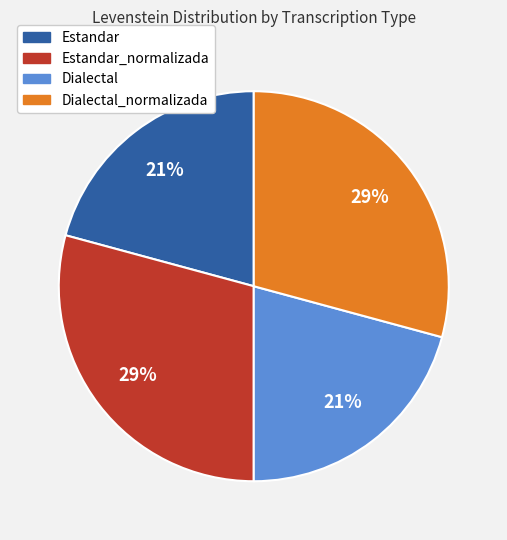

To the nearest percent, what is the average slice percentage?

25%